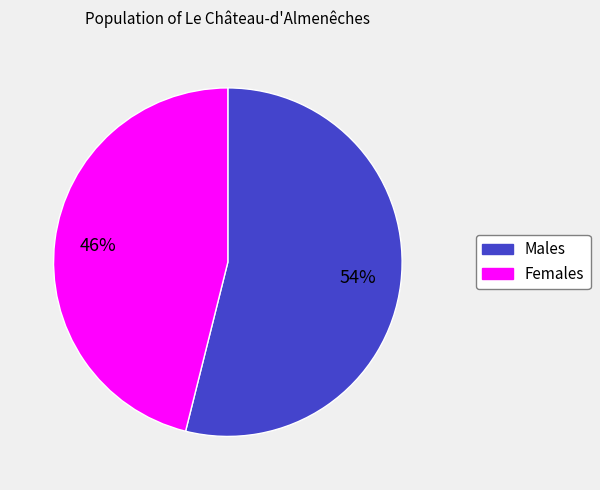

To the nearest percent, what is the difference between the largest and smallest slice percentages?

8%